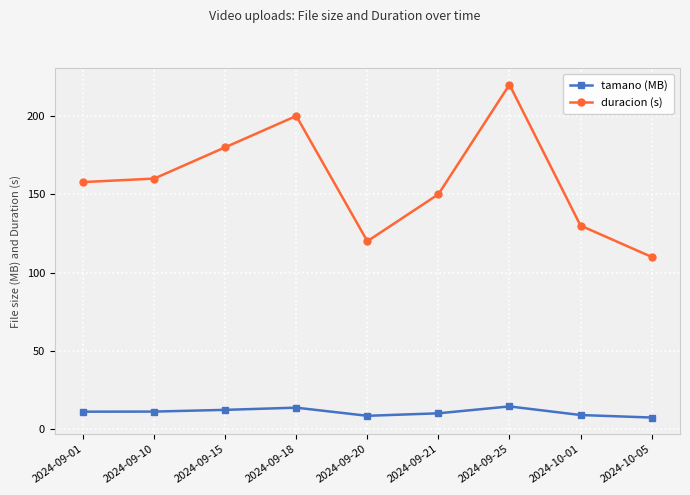

True or false: tamano (MB) and duracion (s) intersect in this chart.

False